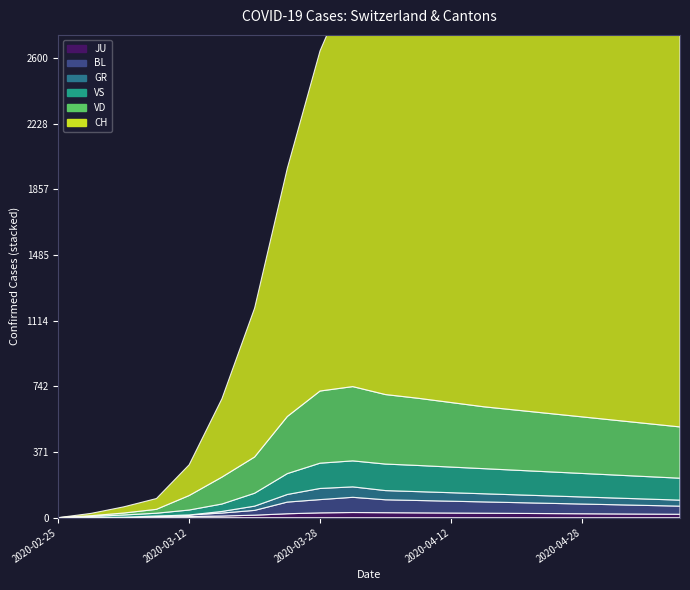

Which series has the widest spread of values?

CH